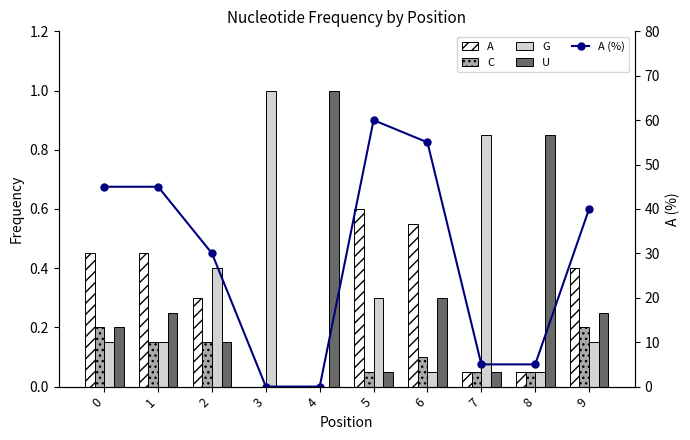

At which category is the sum across all series the highest?

5